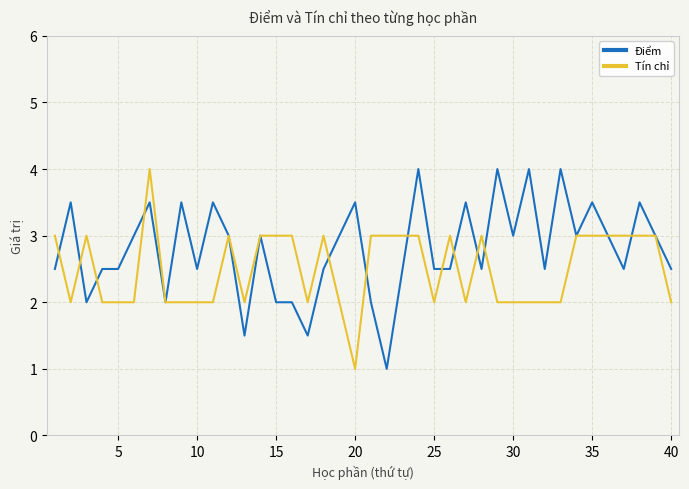

What is the greatest value displayed?

4.0